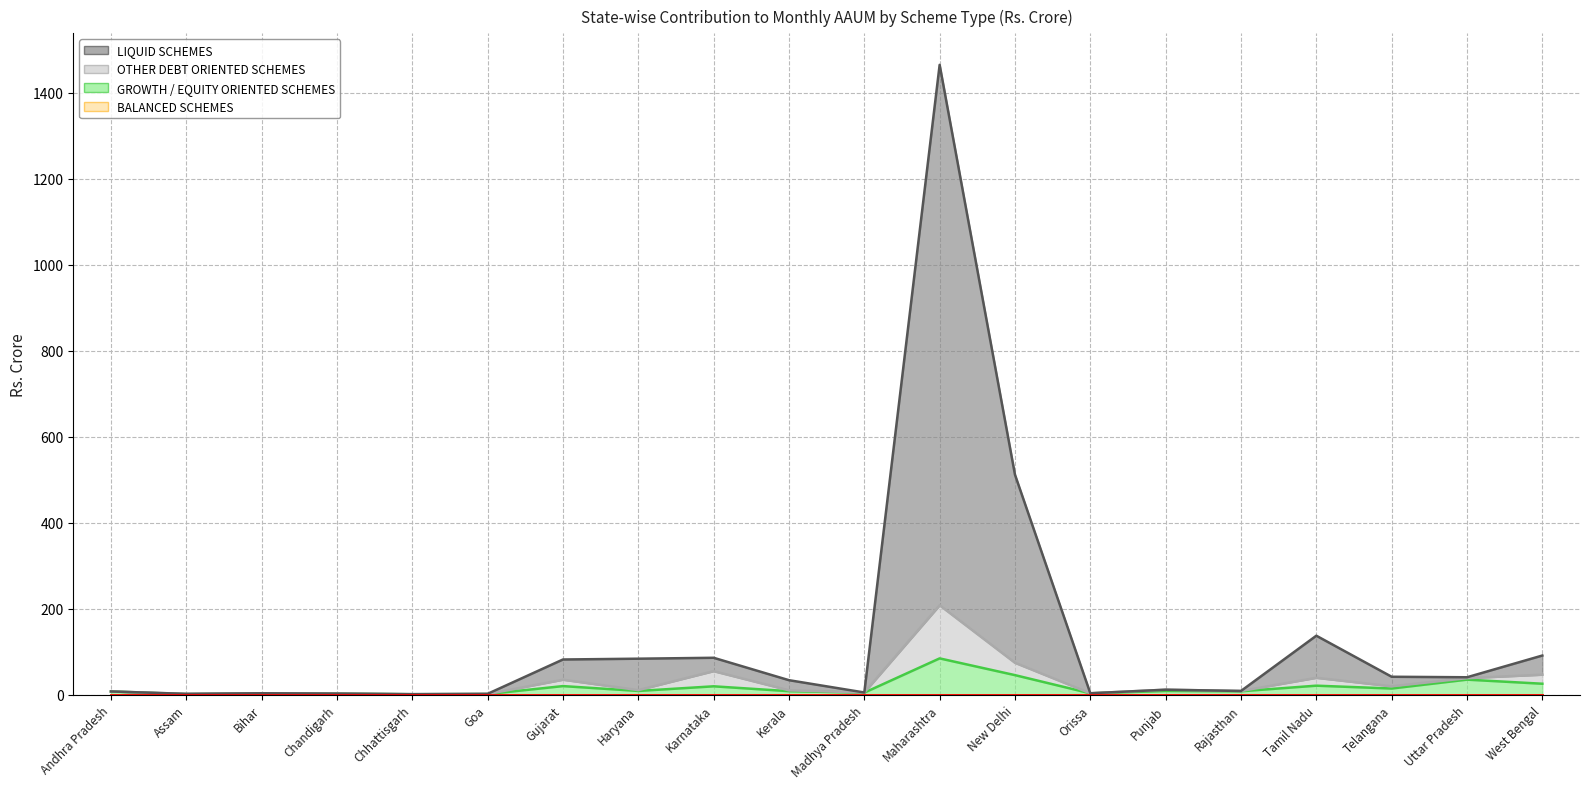

At which category does LIQUID SCHEMES reach its first local valley?

Assam